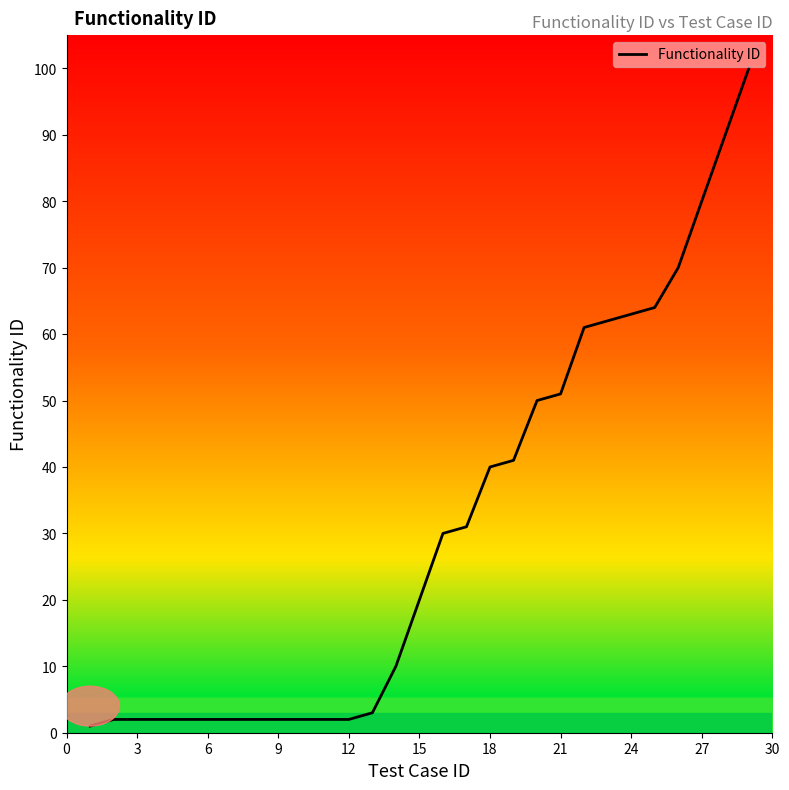

How many lines are shown in the chart?

1